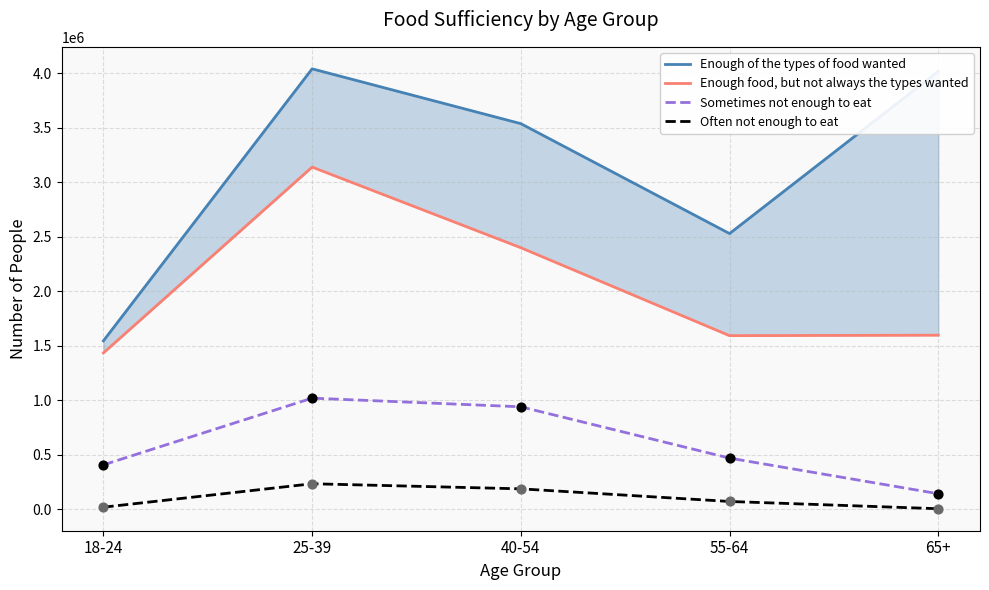

What are all the series names shown in the legend?

Enough of the types of food wanted, Enough food, but not always the types wanted, Sometimes not enough to eat, Often not enough to eat